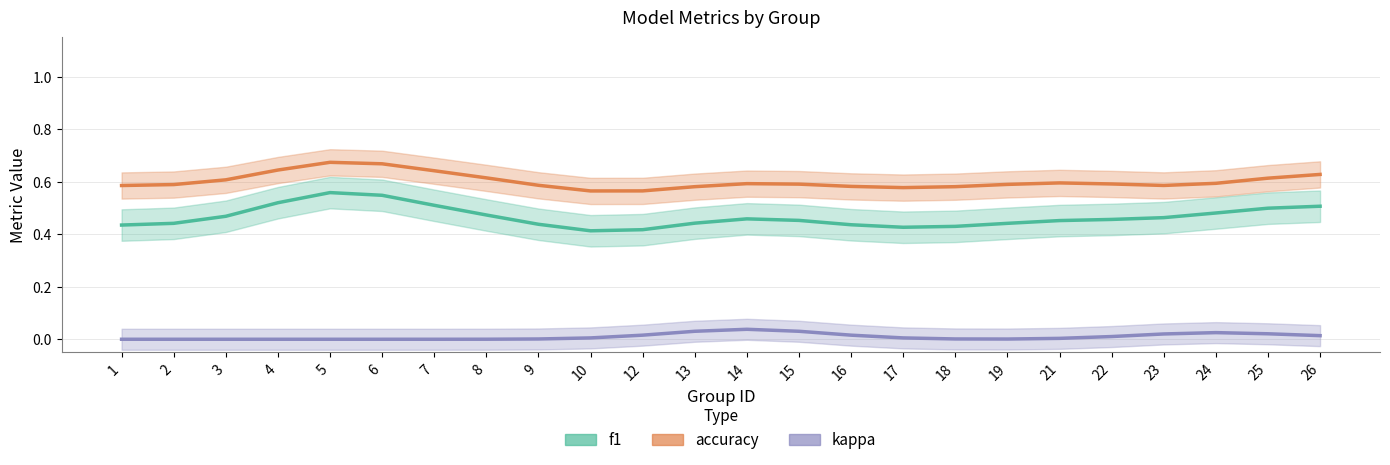

How many values in kappa are above zero?

18